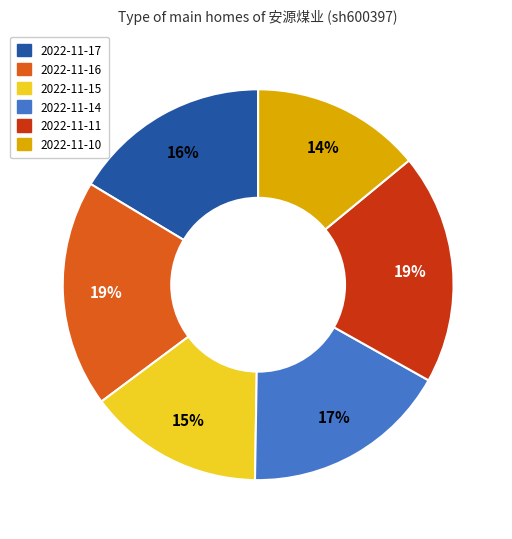

Is there any slice that represents more than half of the pie?

No